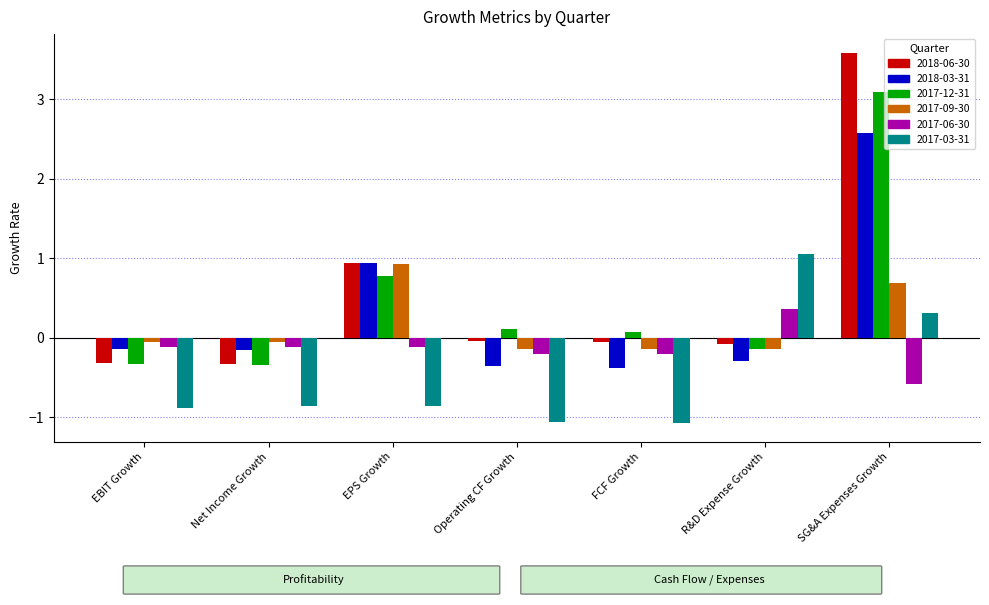

What is the maximum value shown in the chart?

3.6